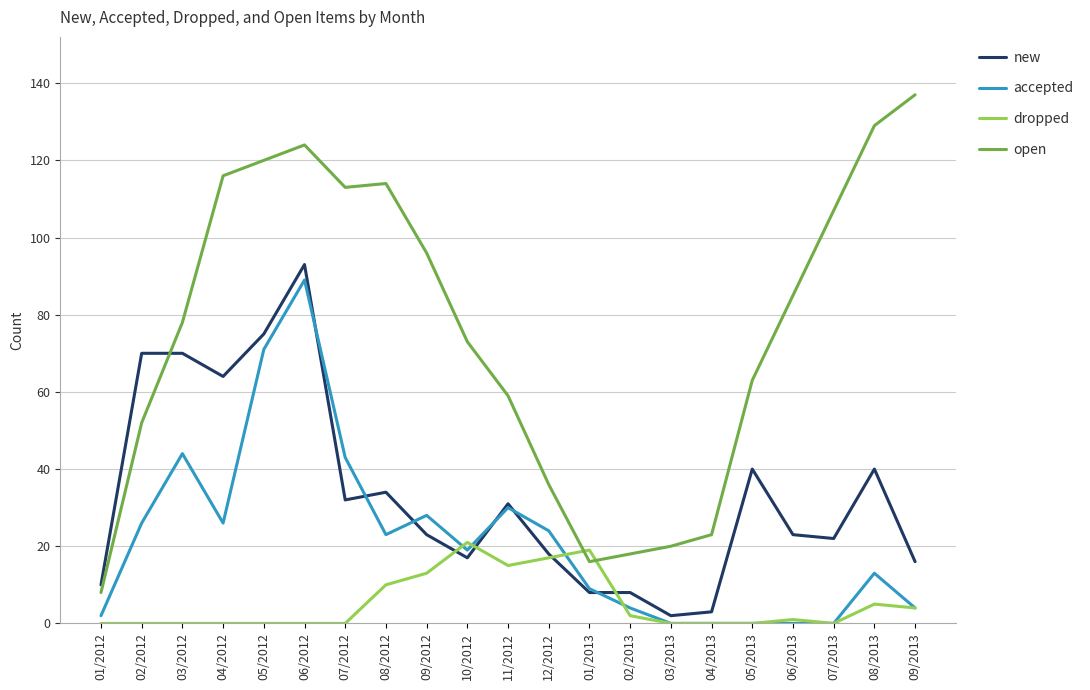

Which series changed the most between 07/2012 and 09/2012?

open